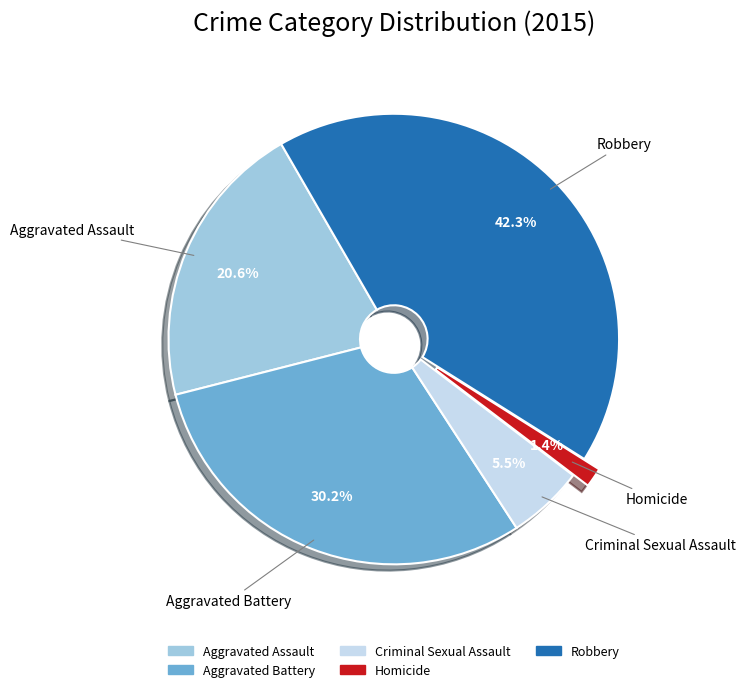

Does Aggravated Assault account for over 50% of the chart?

No